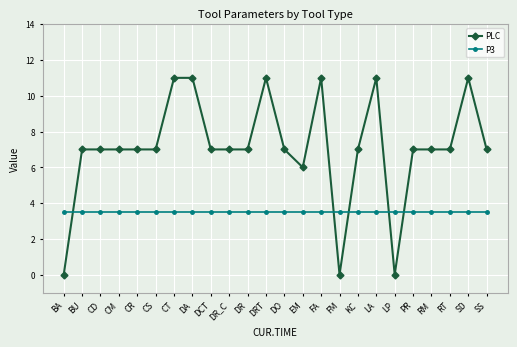

What is the greatest value displayed?

11.0